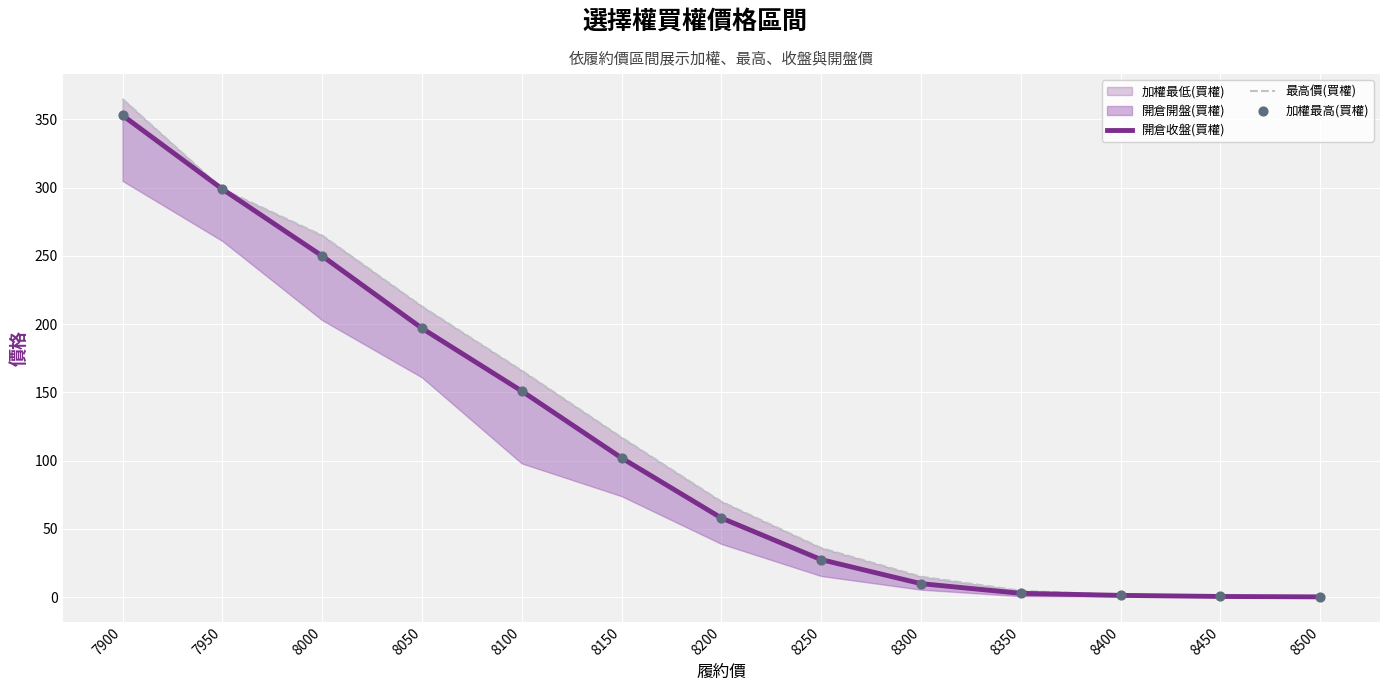

Which series has the largest Y range (max minus min)?

最高價(買權)